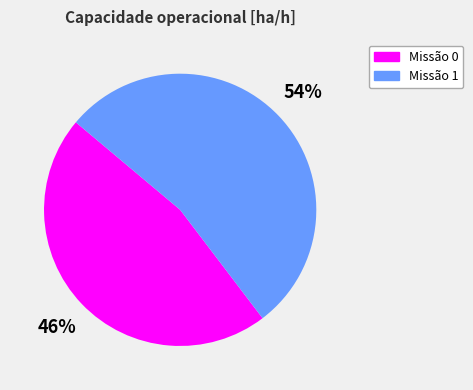

What is the ratio of the value at Missão 0 to the value at Missão 1?

0.9